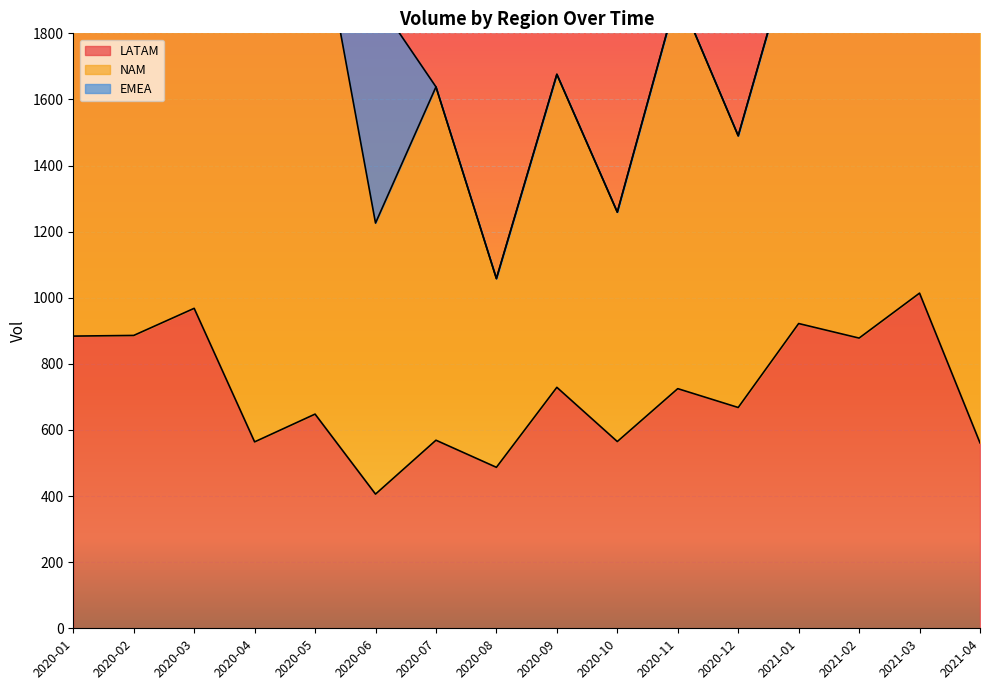

Read the NAM value at 2020-03, to the nearest 50.

1450